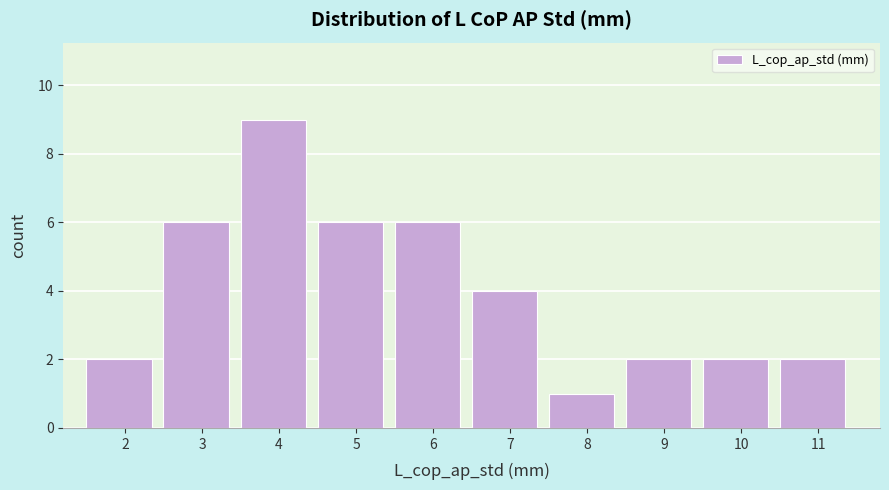

Reading right to left, transcribe all the data shown in this chart.

2	2	2	1	4	6	6	9	6	2